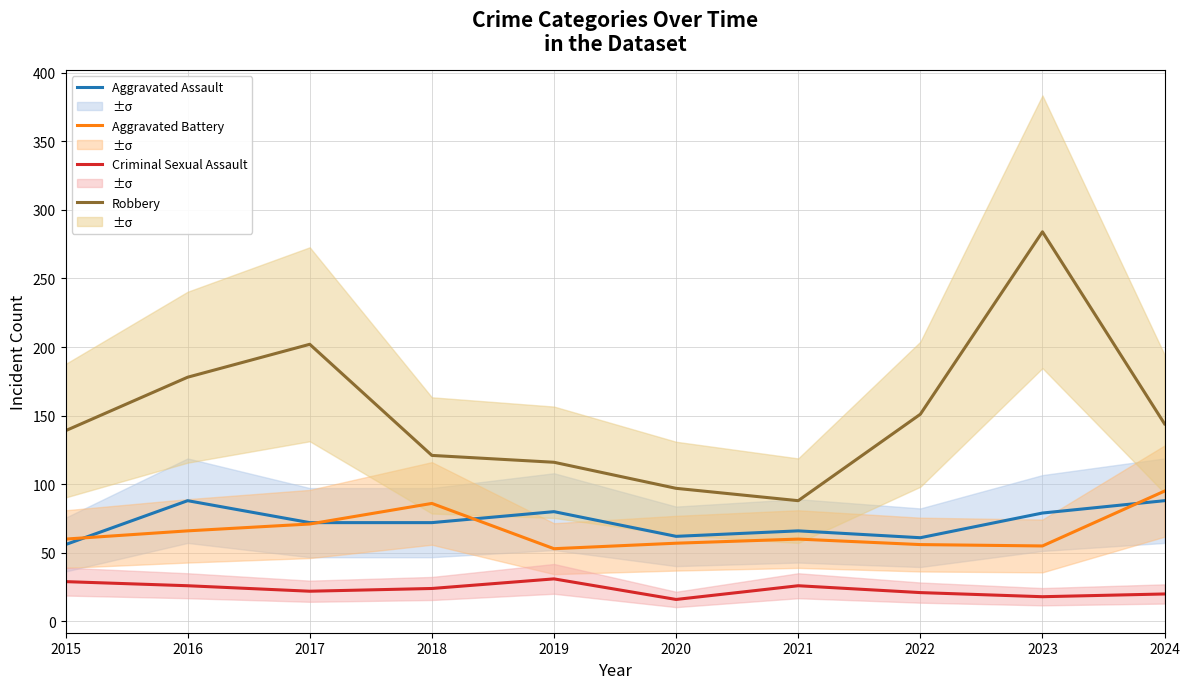

Is this an area chart (filled region under the line)?

No